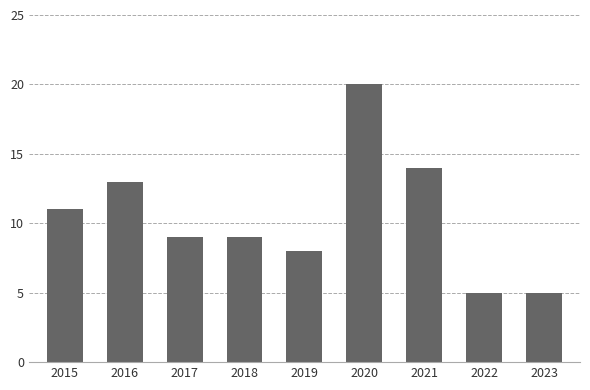

What is the ratio of the value at 2018 to the value at 2019?

1.1